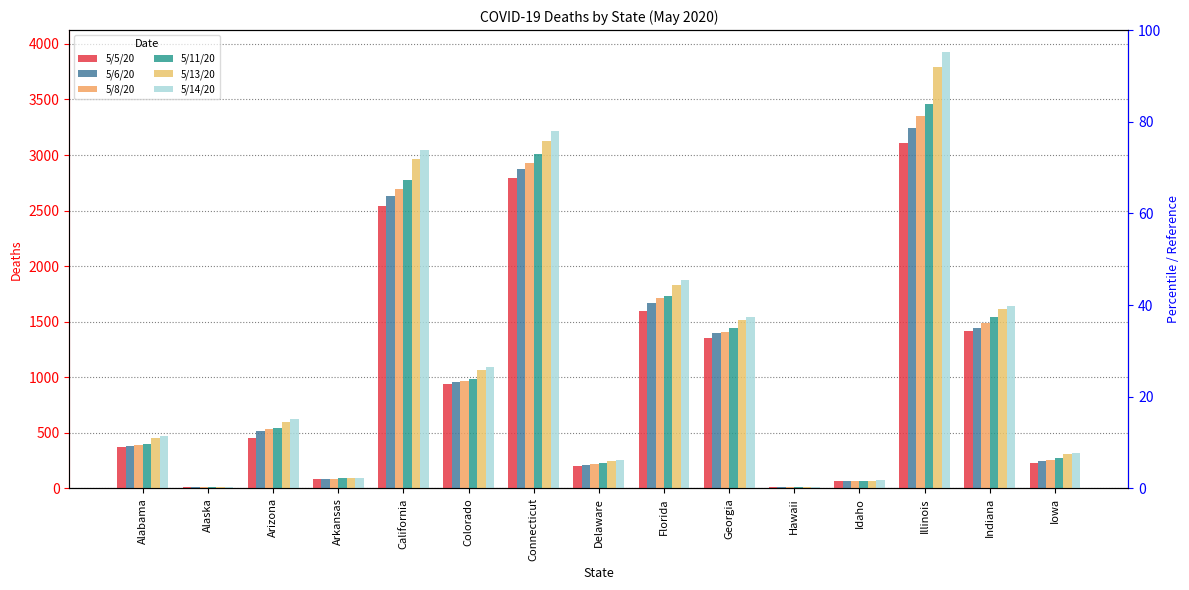

What are all the series names shown in the legend?

5/5/20, 5/6/20, 5/8/20, 5/11/20, 5/13/20, 5/14/20